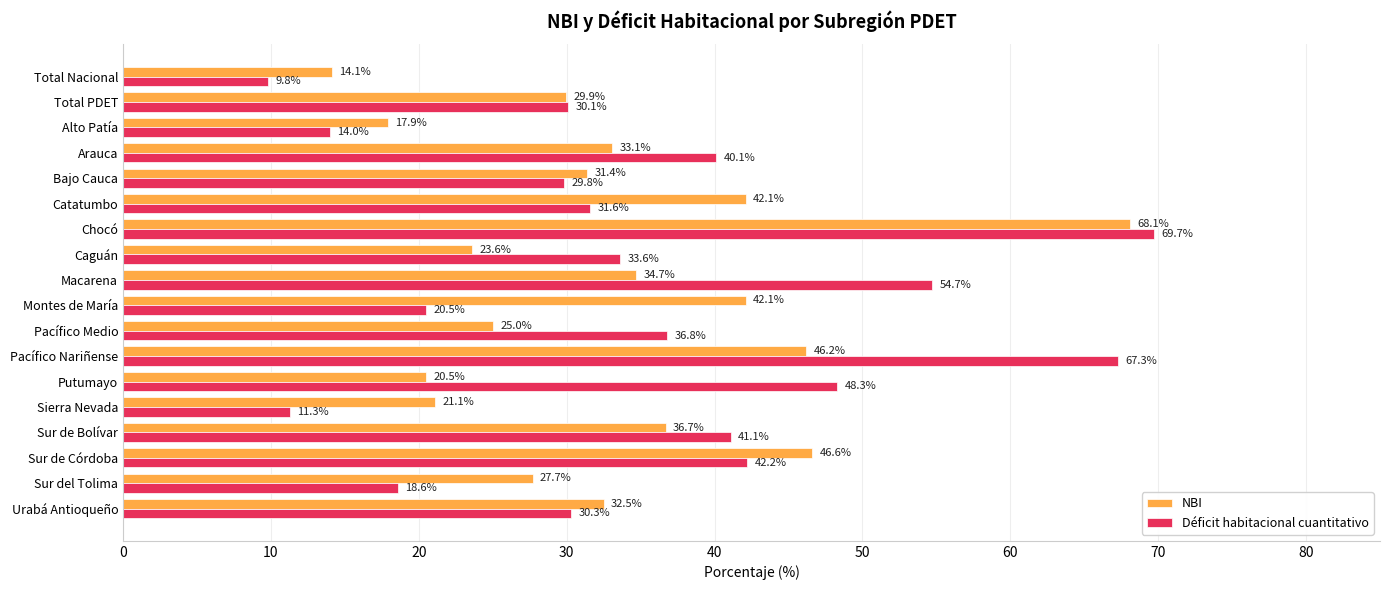

Which series has the largest total across all categories?

Déficit habitacional cuantitativo